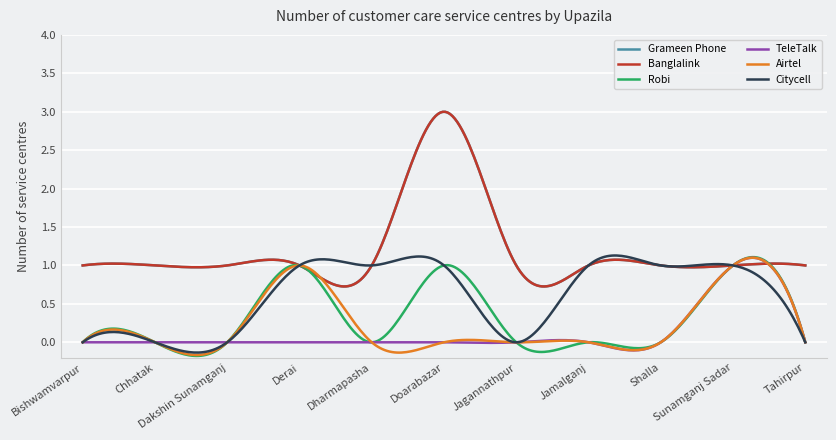

Which series has the largest range (max minus min)?

Grameen Phone